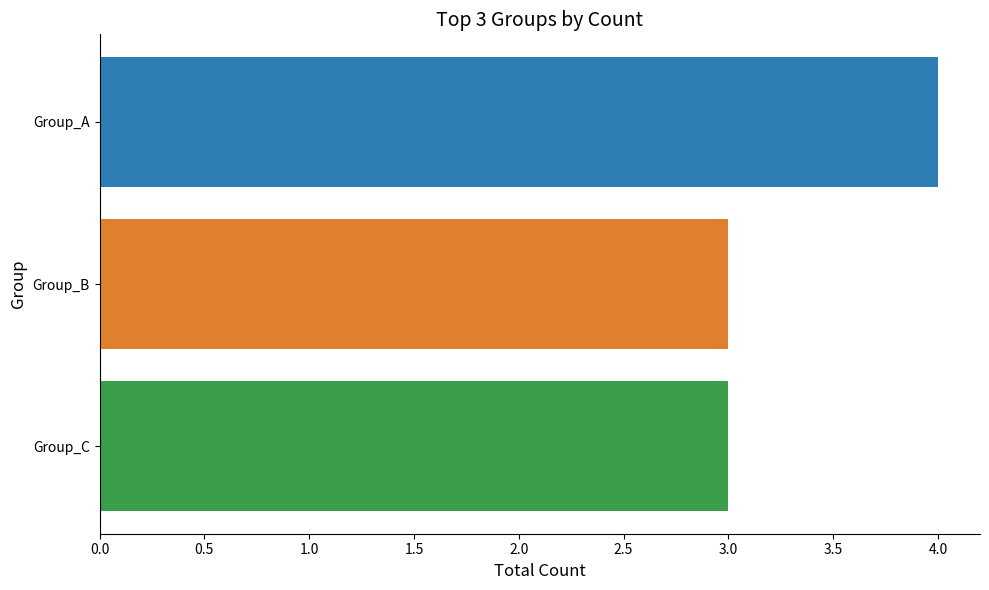

What is the minimum value shown in the chart?

3